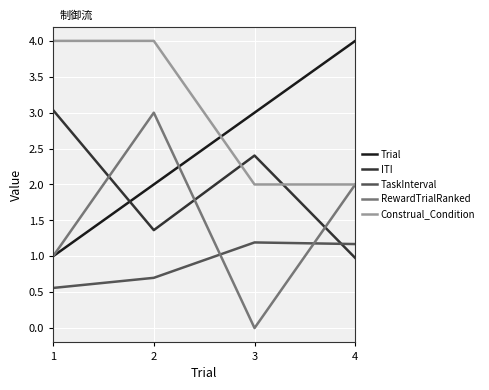

How many values in the ITI series are below 2?

2